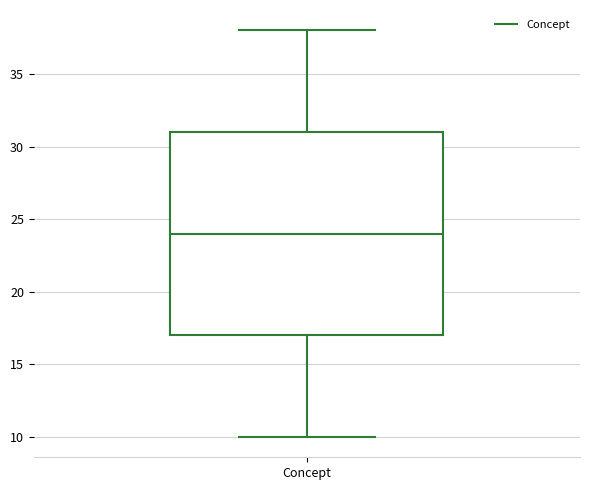

Read this box plot against the y-axis: the position of the median line, the range covered by the box, and the ends of both whiskers. The values are not printed on the chart, so give them approximately, as read against the axis.

median 24, box 17 to 31, whiskers 10 to 38